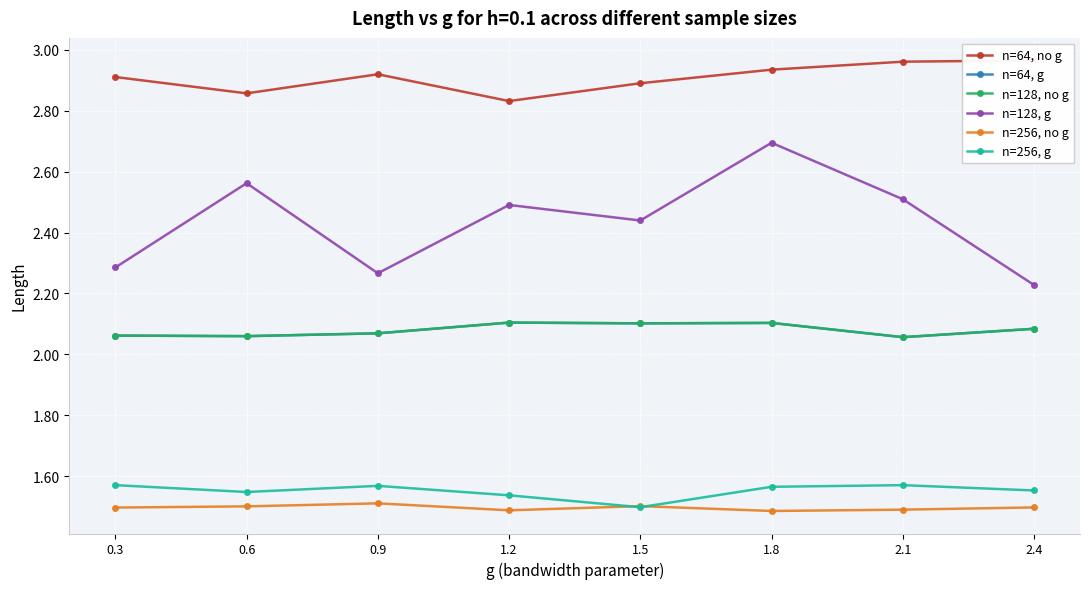

Is the value of n=256, g at 1.2 greater than the value of n=128, no g at 1.8?

No